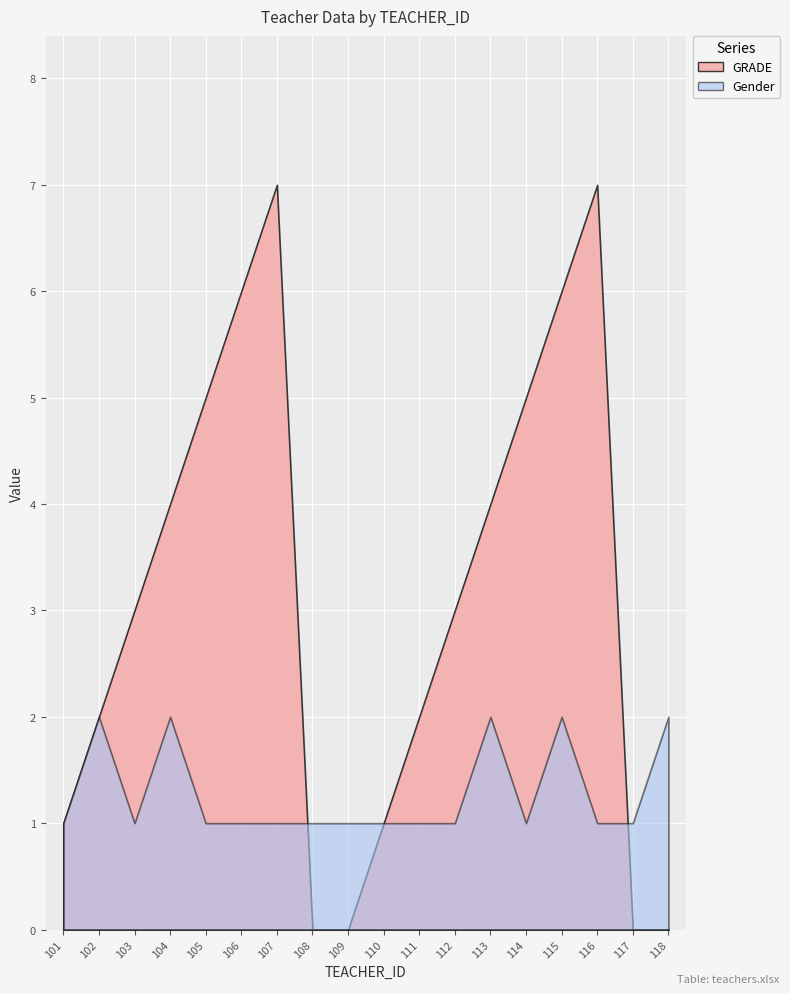

Which series has the largest range (max minus min)?

GRADE